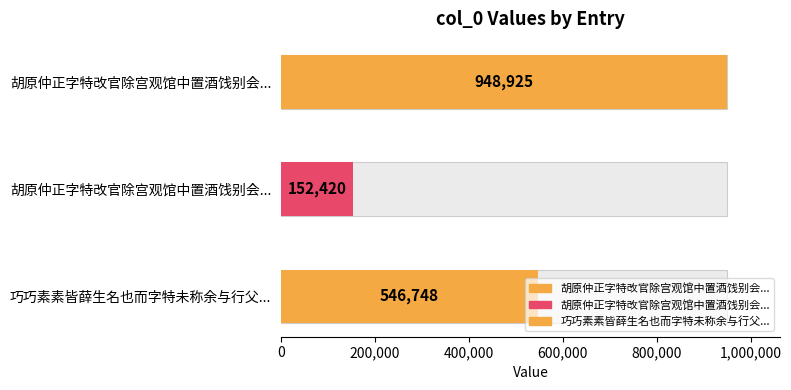

How many values exceed 546748?

1